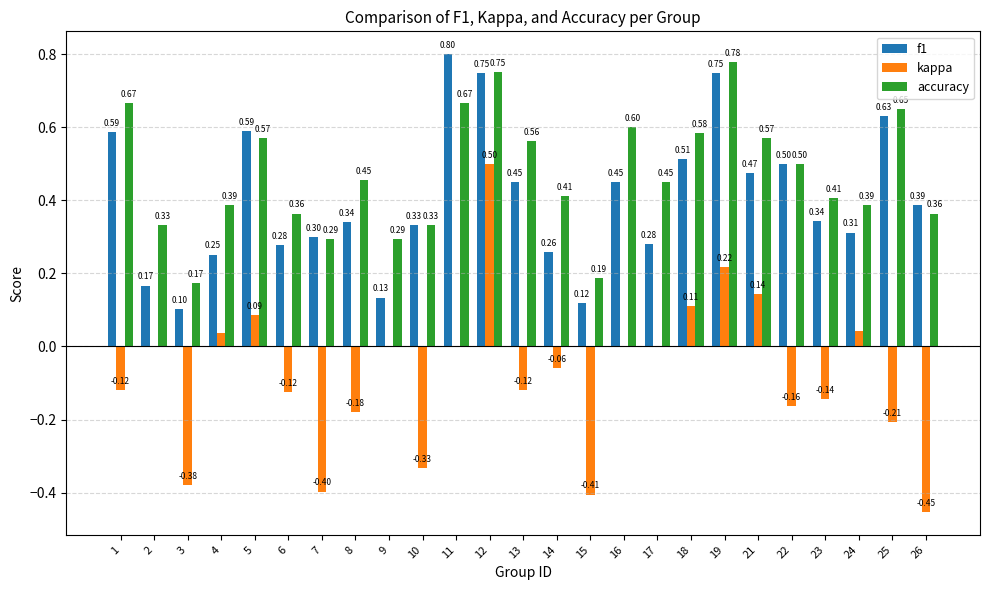

Is the value of kappa at 18 greater than the value of f1 at 21?

No